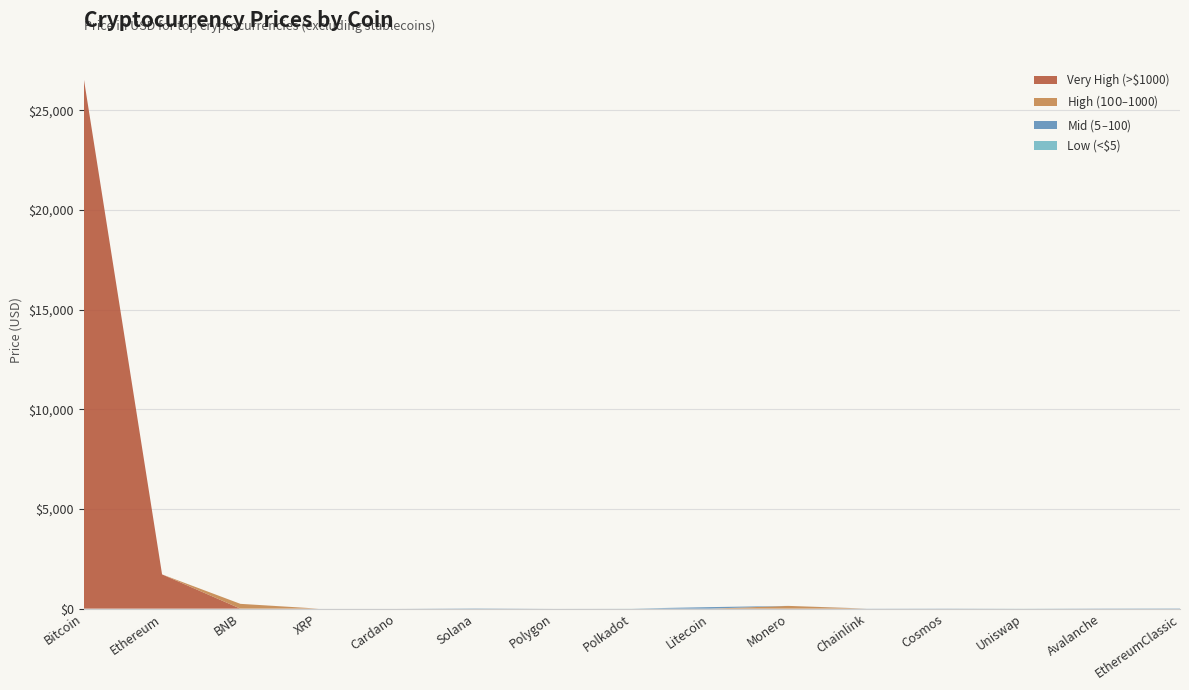

Reading right to left, extract all data points from this chart.

EthereumClassic=15.2	Avalanche=11.3	Uniswap=4.4	Cosmos=8.5	Chainlink=5.1	Monero=137.7	Litecoin=76.7	Polkadot=4.5	Polygon=0.6	Solana=15.7	Cardano=0.3	XRP=0.5	BNB=240.5	Ethereum=1717.6	Bitcoin=26597.0